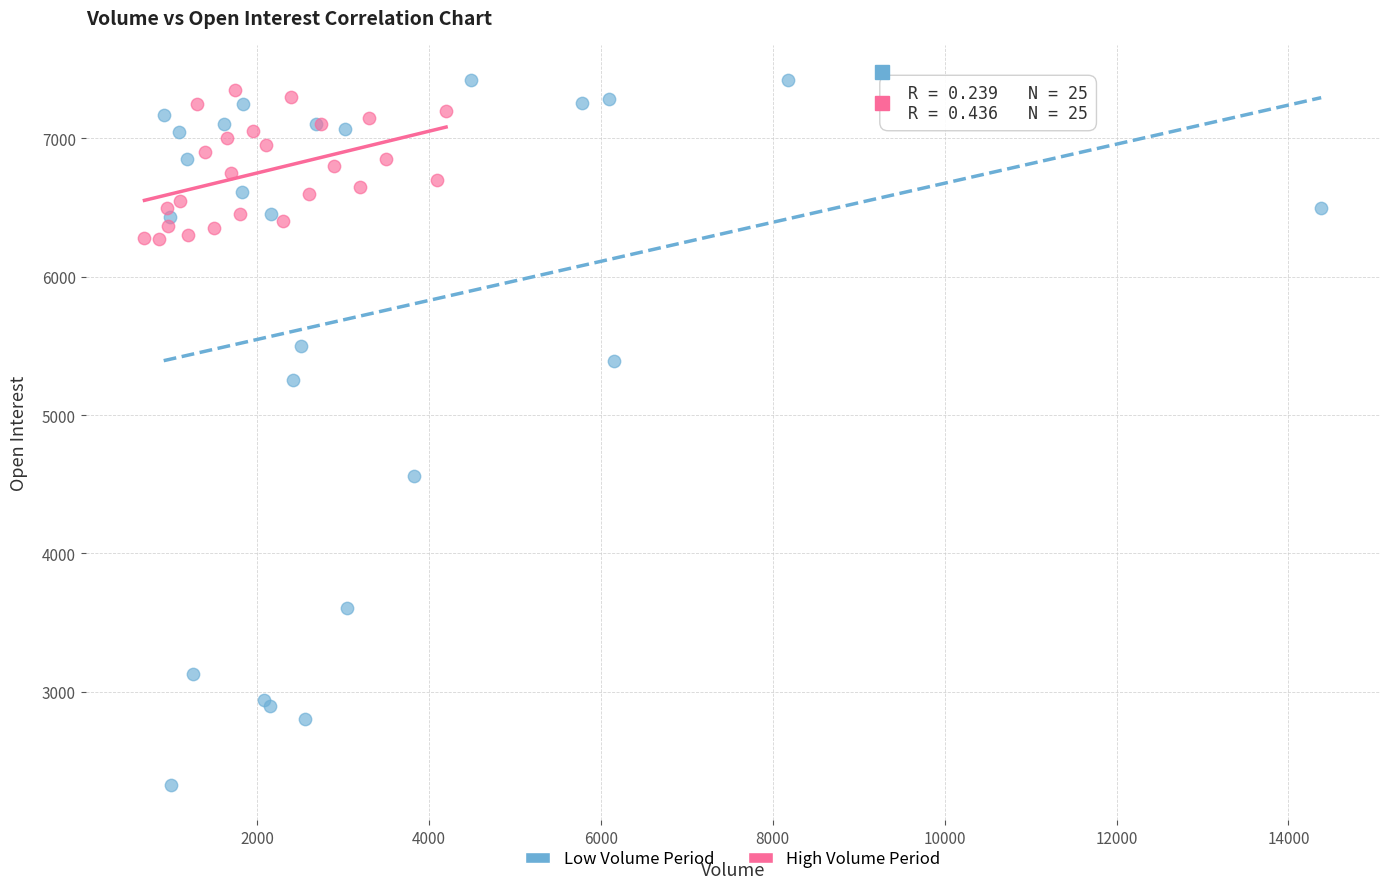

What are all the series names shown in the legend?

Low Volume Period, High Volume Period